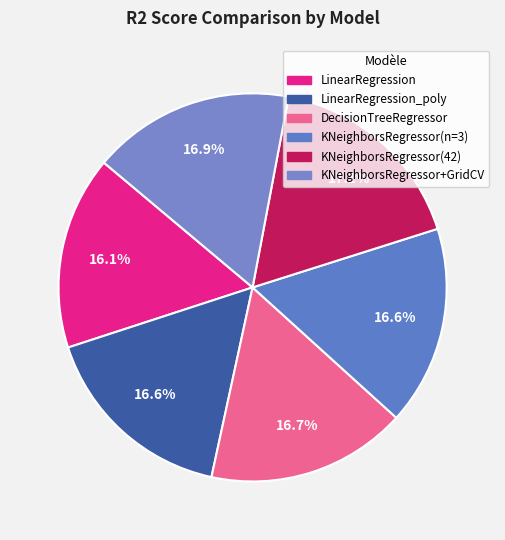

Does KNeighborsRegressor+GridCV account for over 50% of the chart?

No